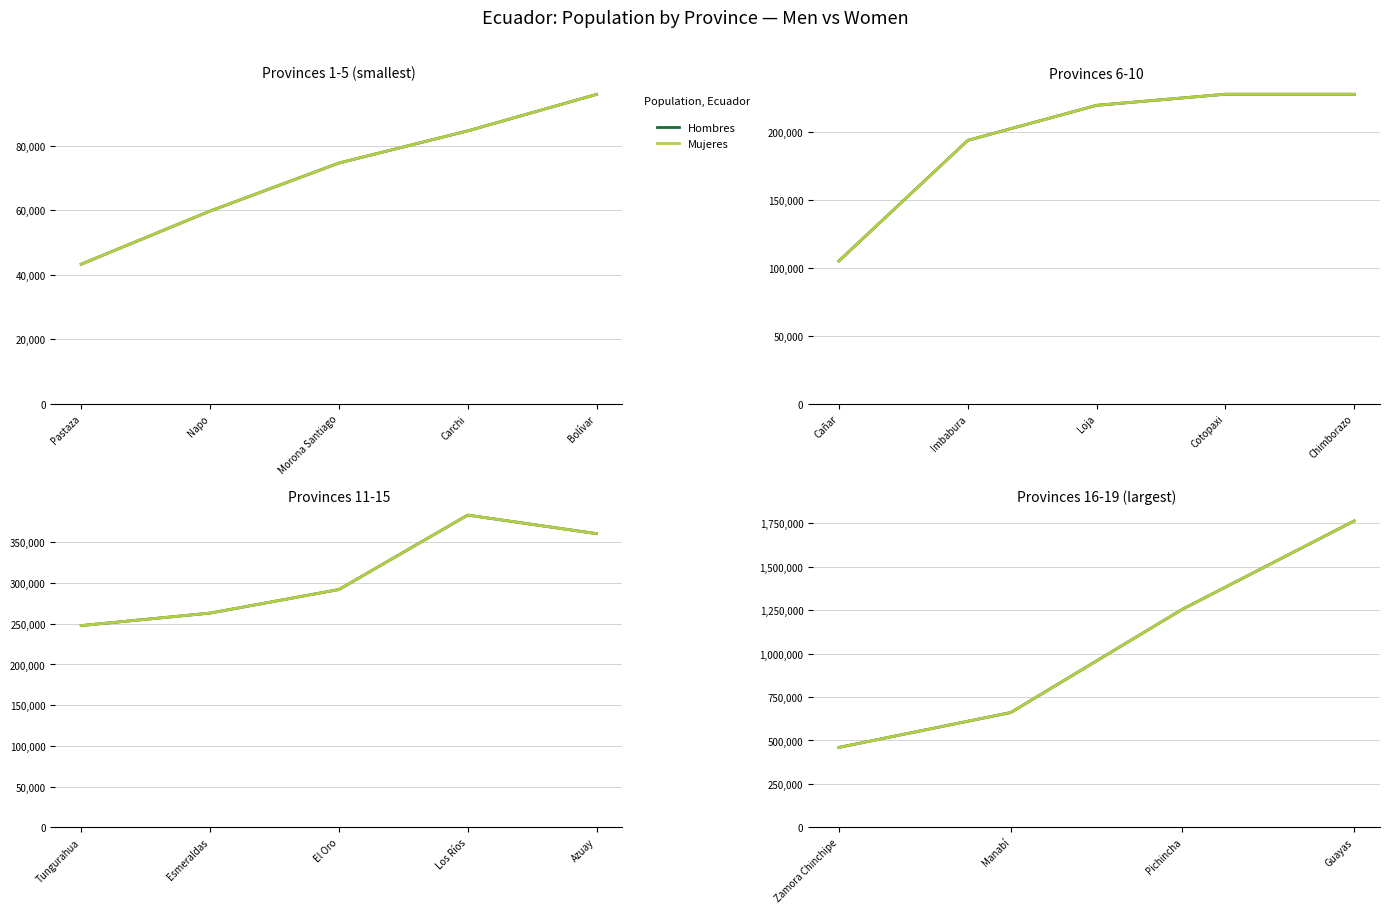

True or false: Hombres and Mujeres intersect in this chart.

False